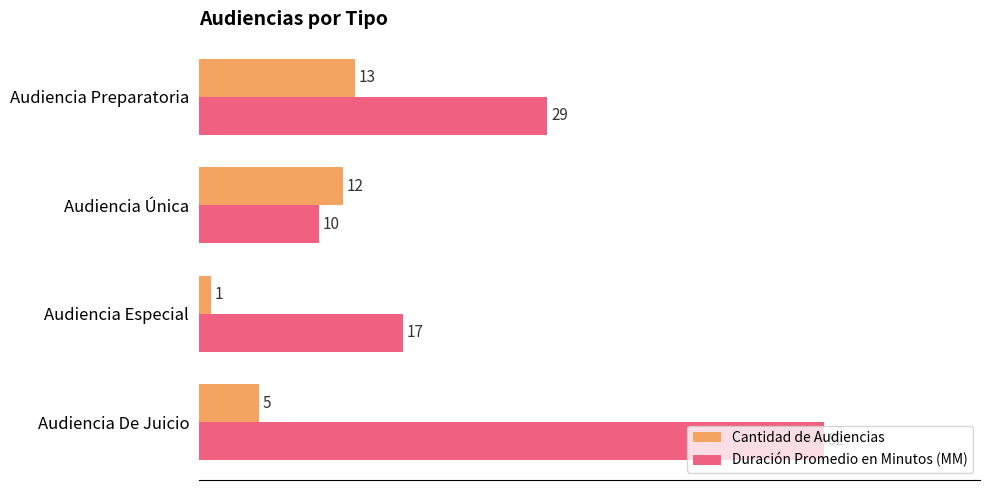

Which series has the widest spread of values?

Duración Promedio en Minutos (MM)